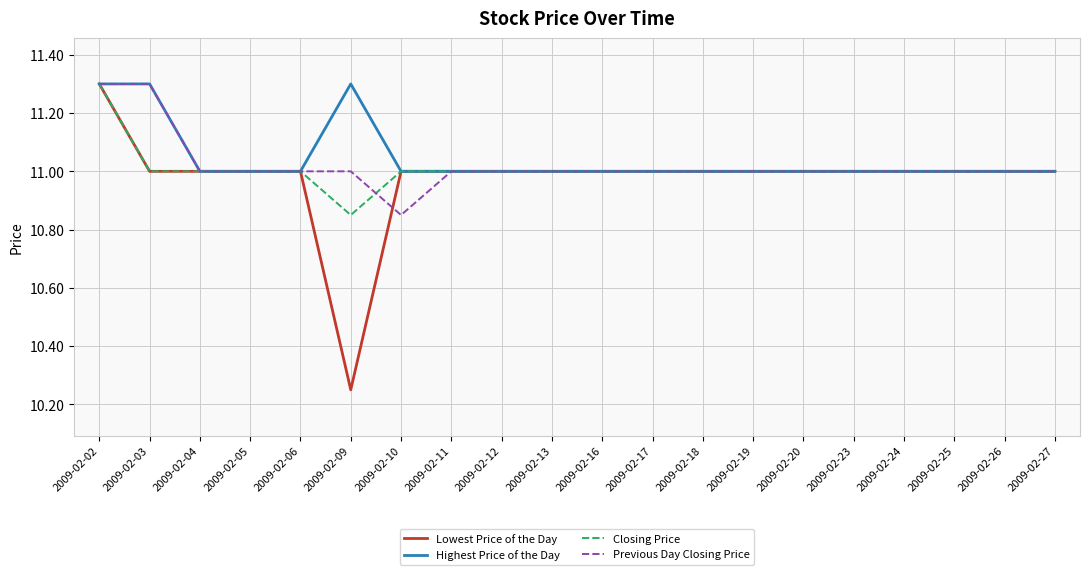

Where does the Lowest Price of the Day series first go above 11?

2009-02-02